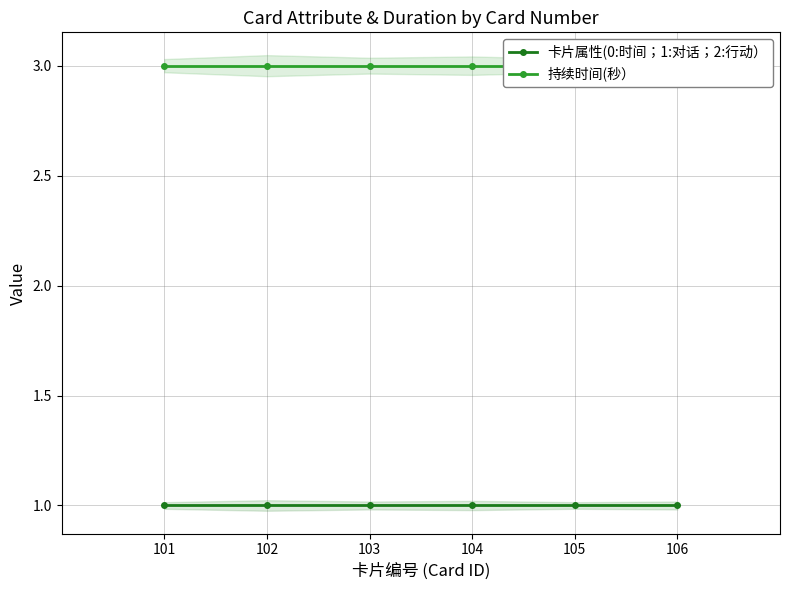

List the series in order of their peak value, lowest first.

卡片属性(0:时间；1:对话；2:行动）, 持续时间(秒）